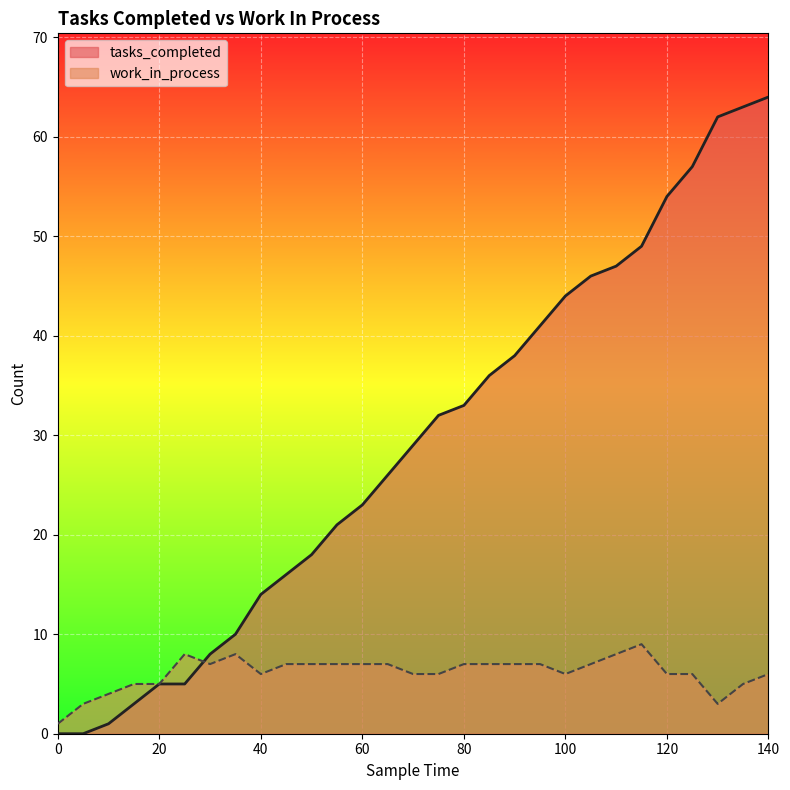

What is the value of the tasks_completed point at the 21st from the left?

44